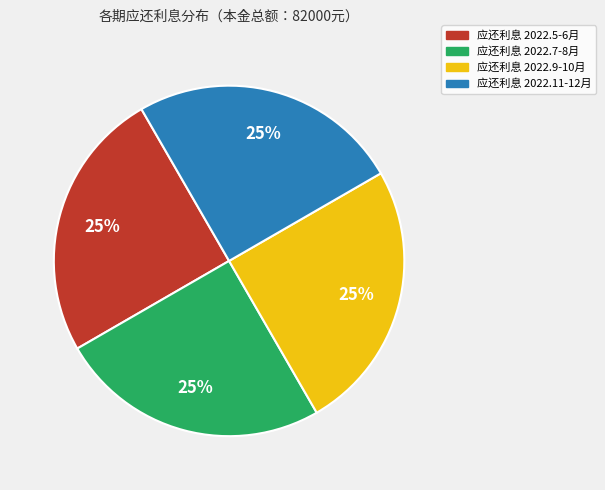

Is it true that 应还利息 2022.11-12月 is 19% of the pie?

False